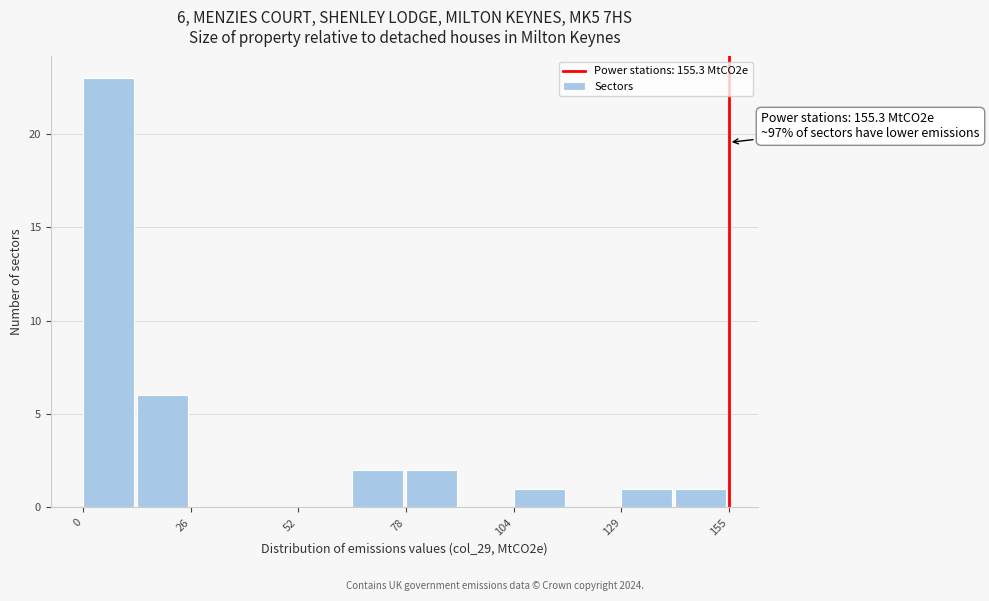

Around what value on the x-axis is the tallest bar? Give the approximate position of its centre, as read against the axis.

5